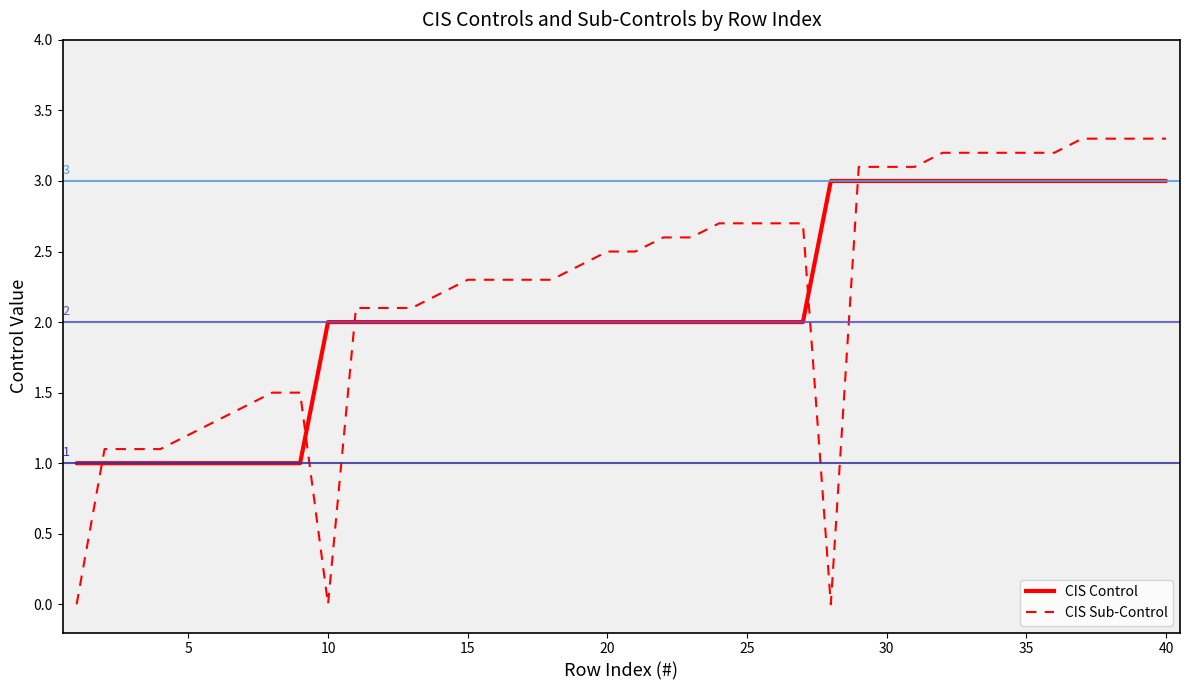

What is the value of the CIS Control point at the 19th from the left?

2.0